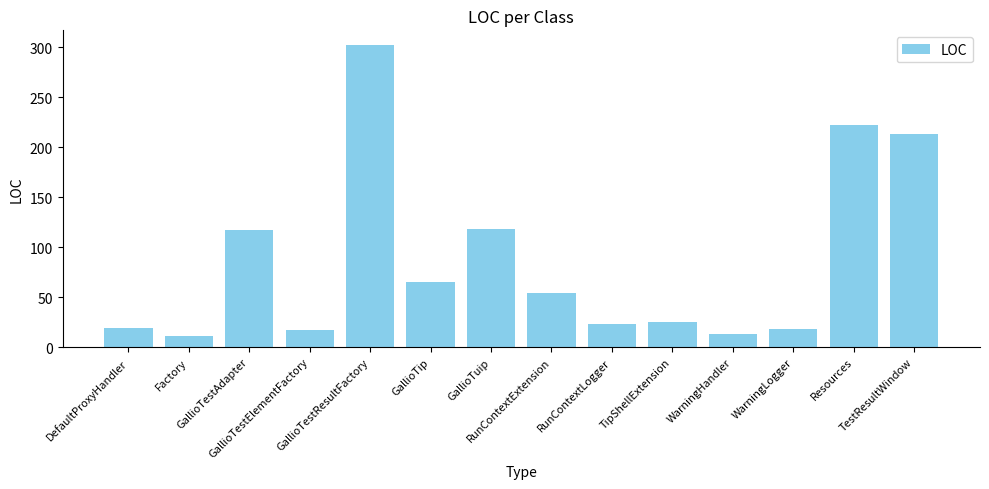

What is the difference between the maximum and minimum values?

291